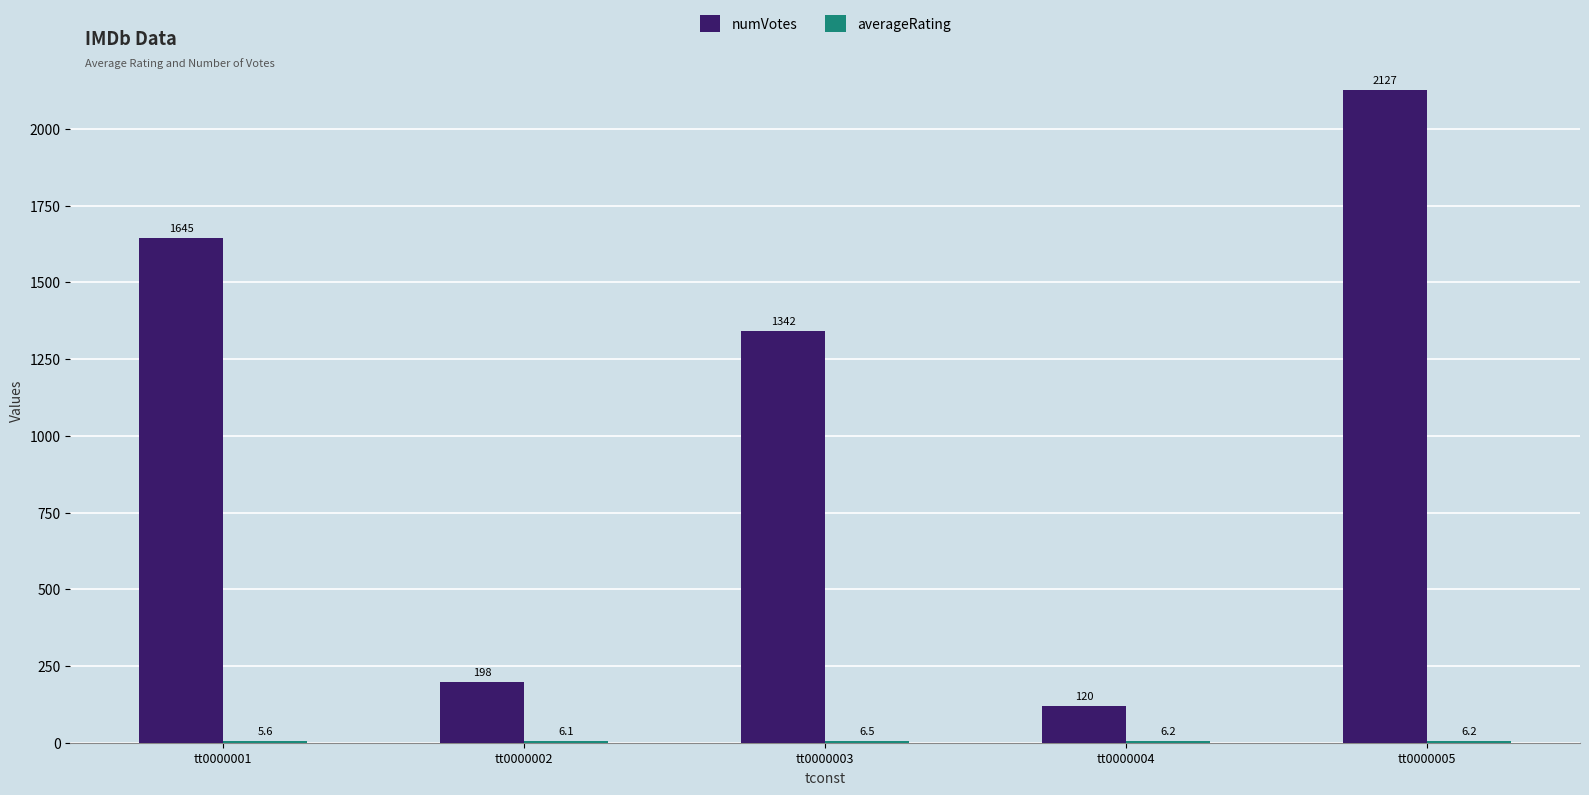

Where is numVotes nearest to the value 1123?

tt0000003